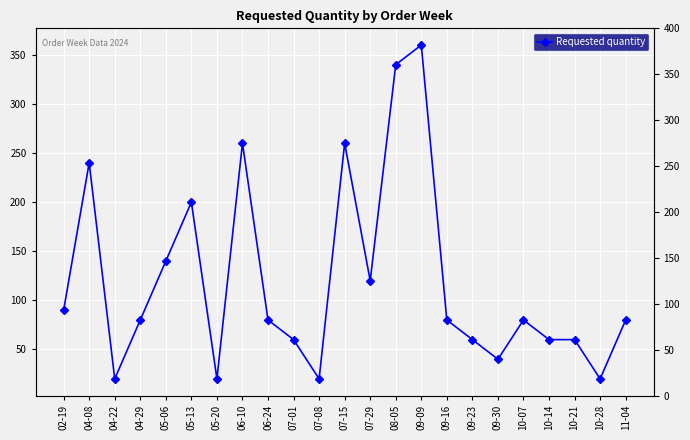

Which has a higher value, 07-08 or 05-13?

05-13